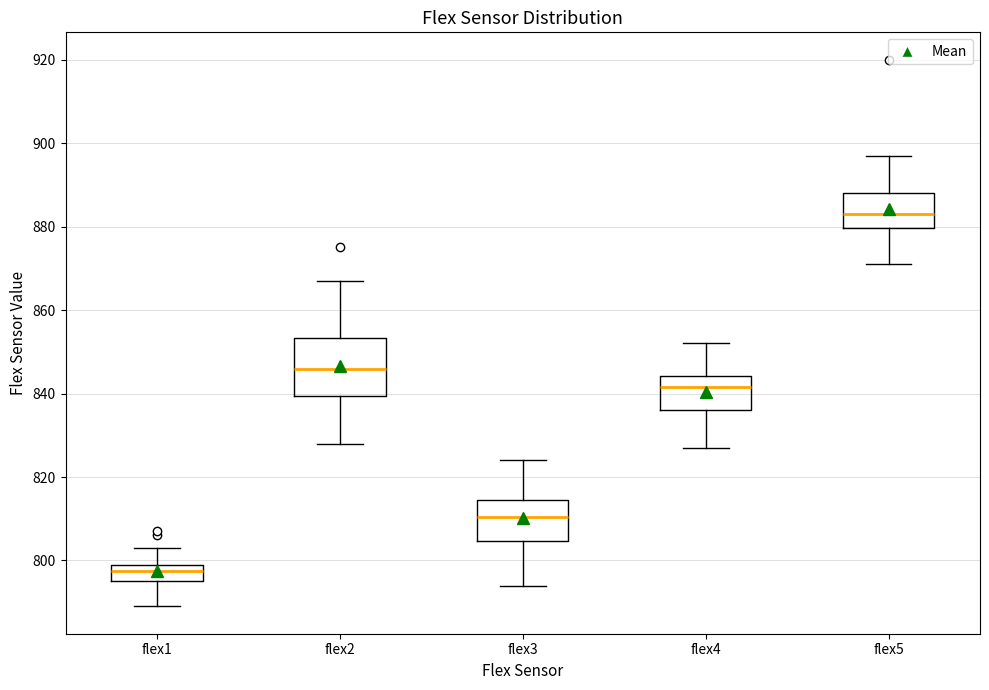

Comparing the boxes themselves (not the whiskers), which one is the tallest?

flex2